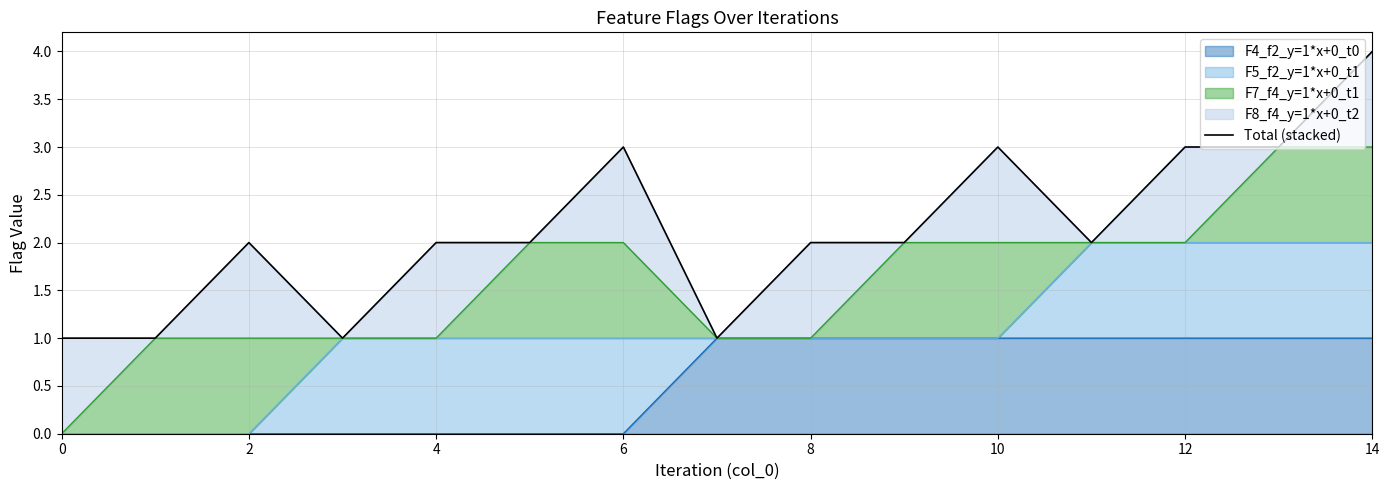

Where is the data nearest to the value 2?

4